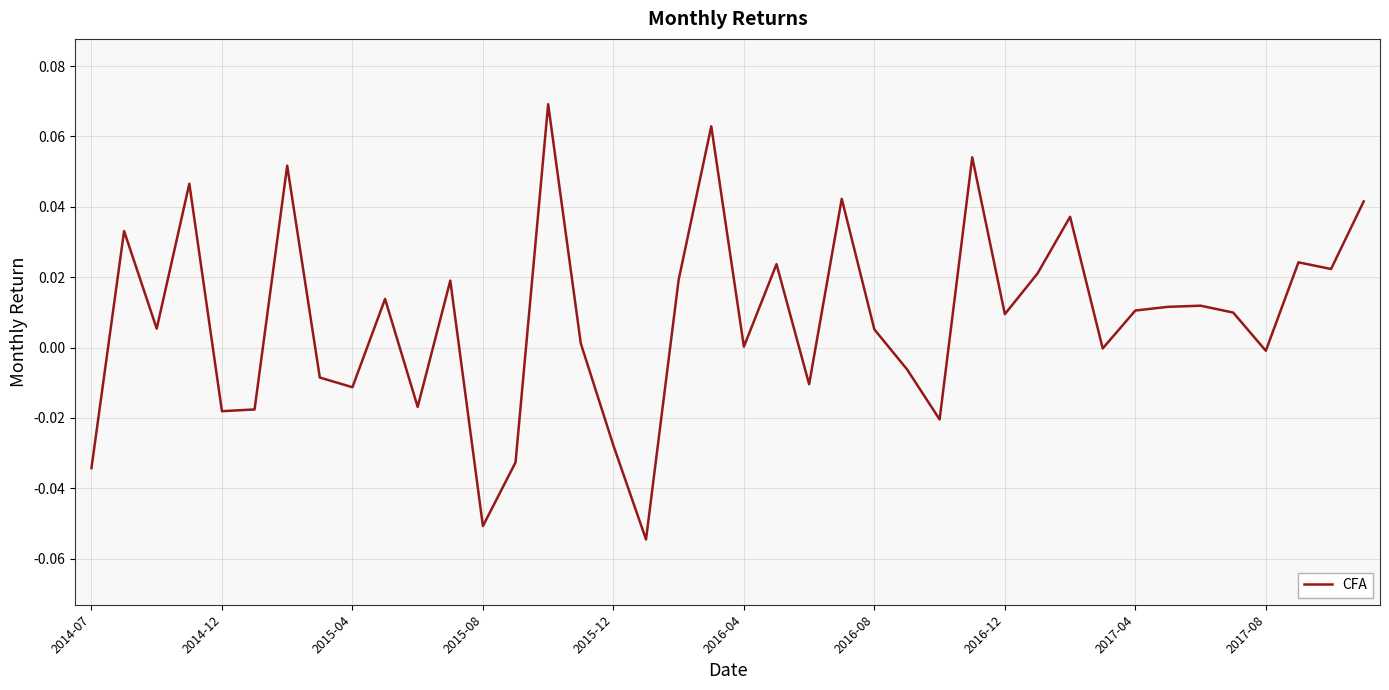

Reading right to left, what are all the values shown in this chart?

0.0	0.0	0.0	-0.0	0.0	0.0	0.0	0.0	-0.0	0.0	0.0	0.0	0.1	-0.0	-0.0	0.0	0.0	-0.0	0.0	0.0	0.1	0.0	-0.1	-0.0	0.0	0.1	-0.0	-0.1	0.0	-0.0	0.0	-0.0	-0.0	0.1	-0.0	-0.0	0.0	0.0	0.0	-0.0